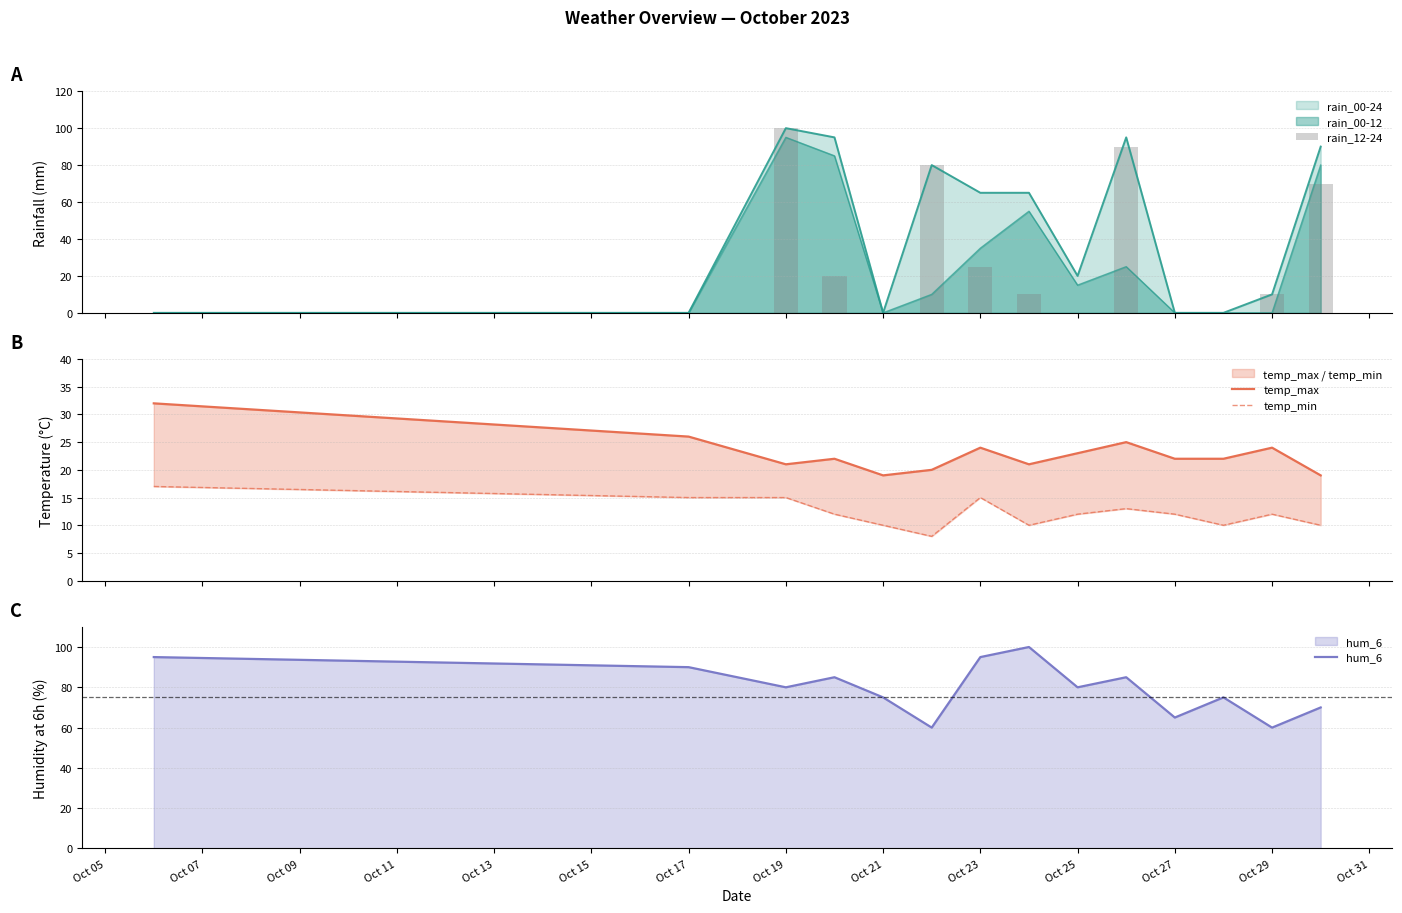

Count the temp_min values in the range 10 to 15.

12